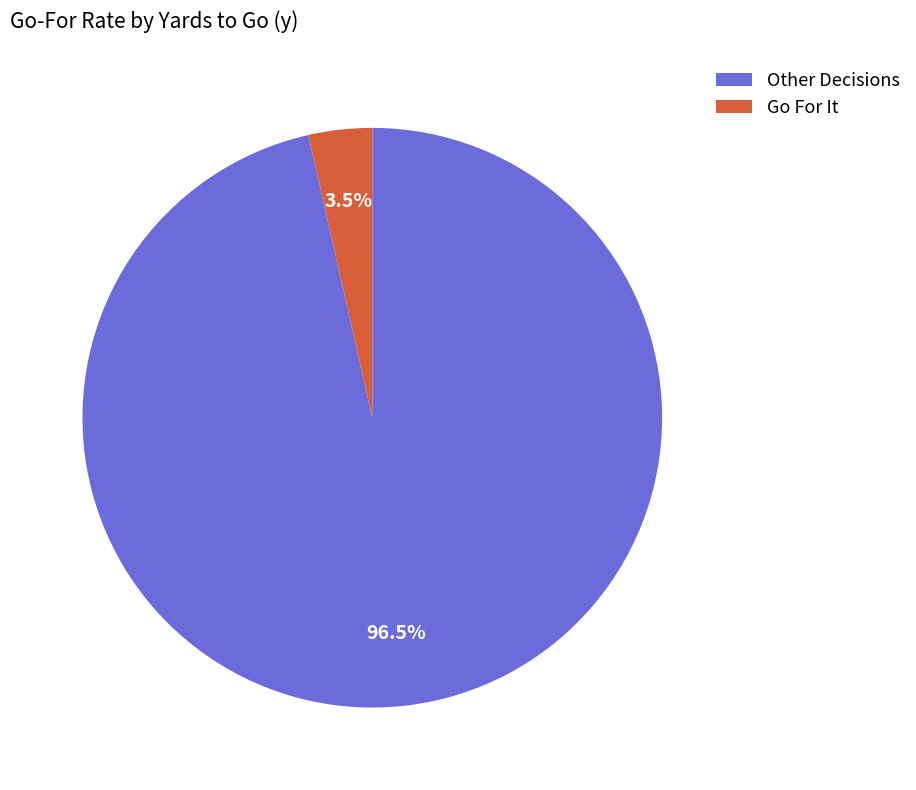

How many slices are in this pie chart?

2